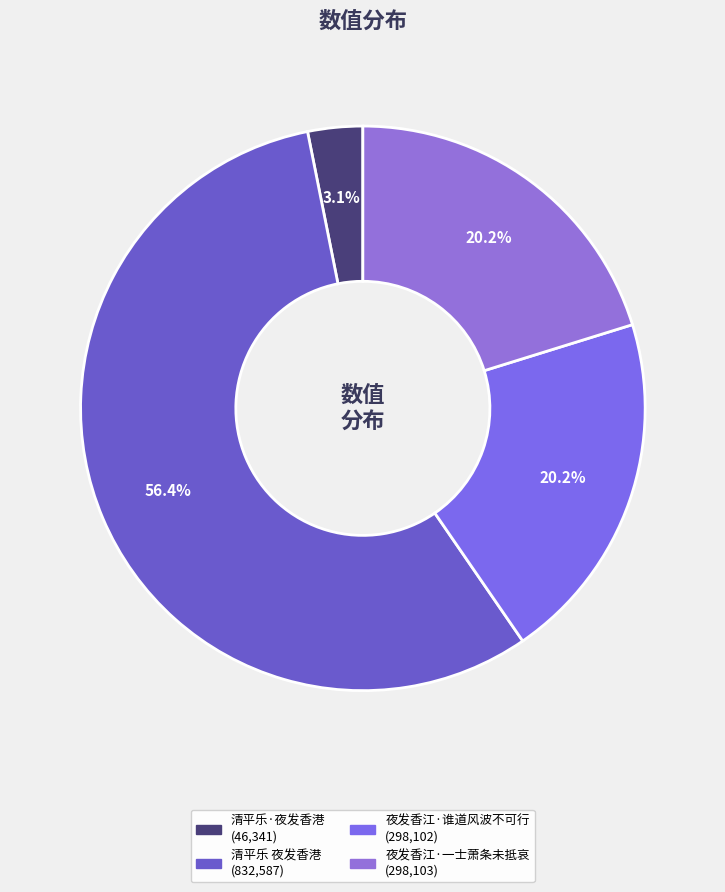

Does any single category account for the majority?

Yes